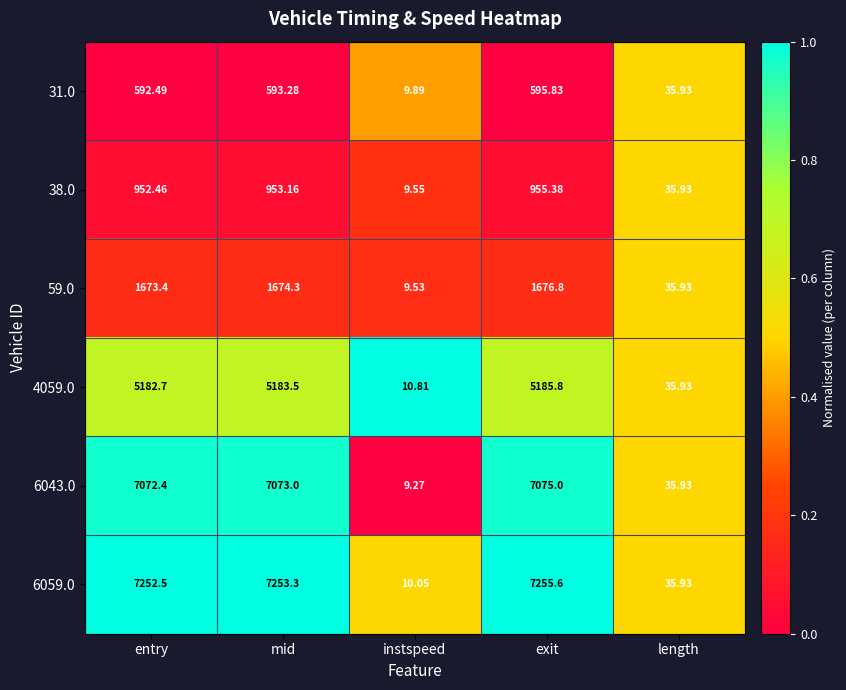

At which category is the sum across all series the highest?

exit